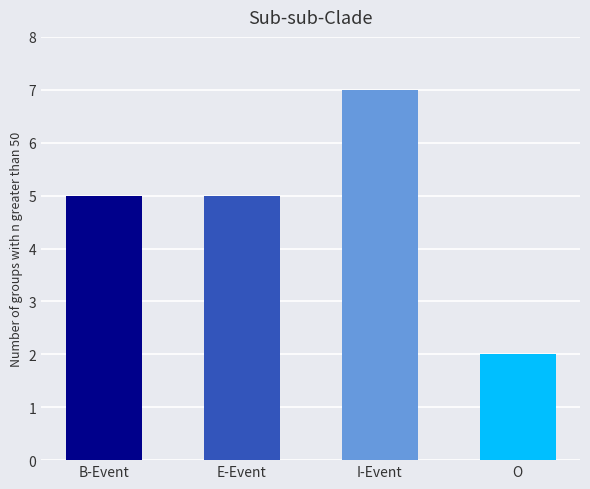

The chart shows a value of 9 at B-Event. True or false?

False